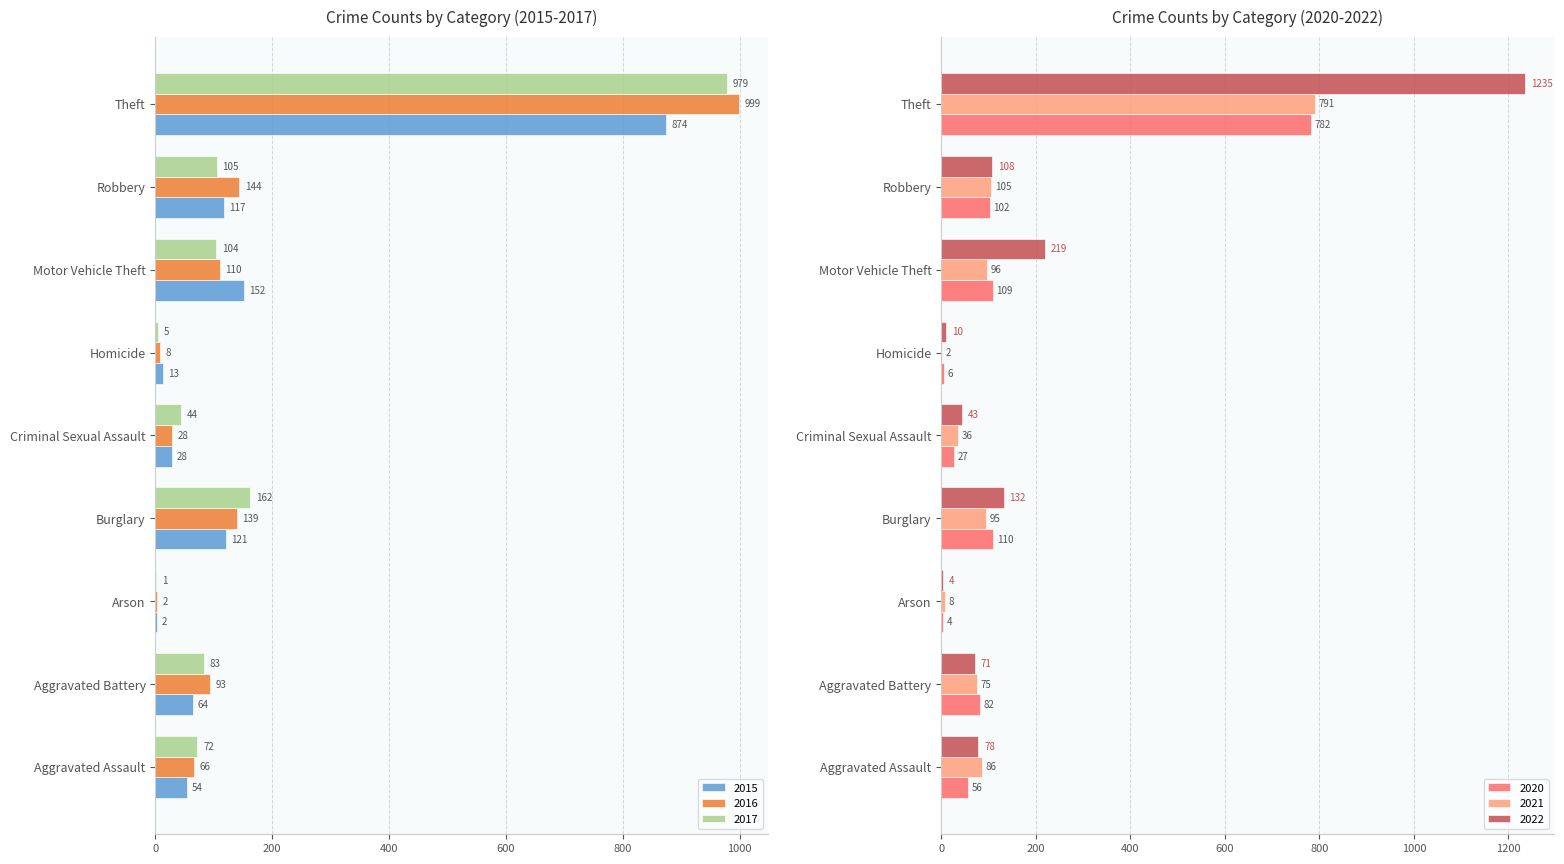

What is the difference between the highest and lowest values at Homicide?

11